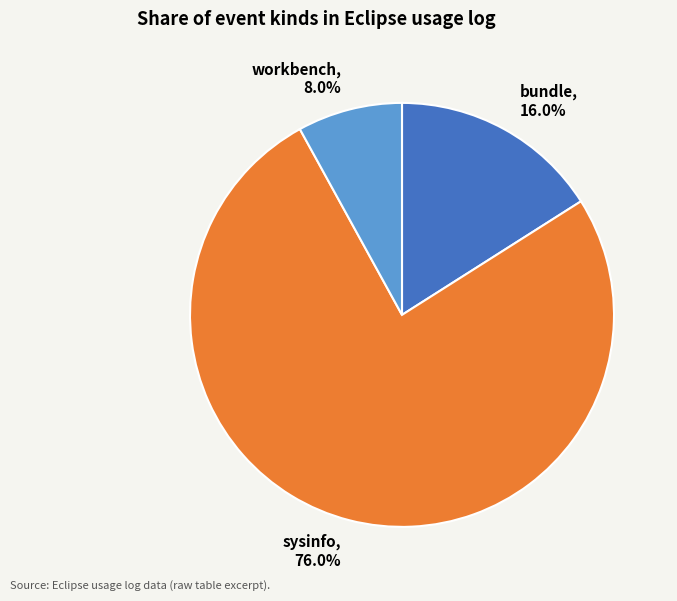

Which slice represents more than half of the pie?

sysinfo